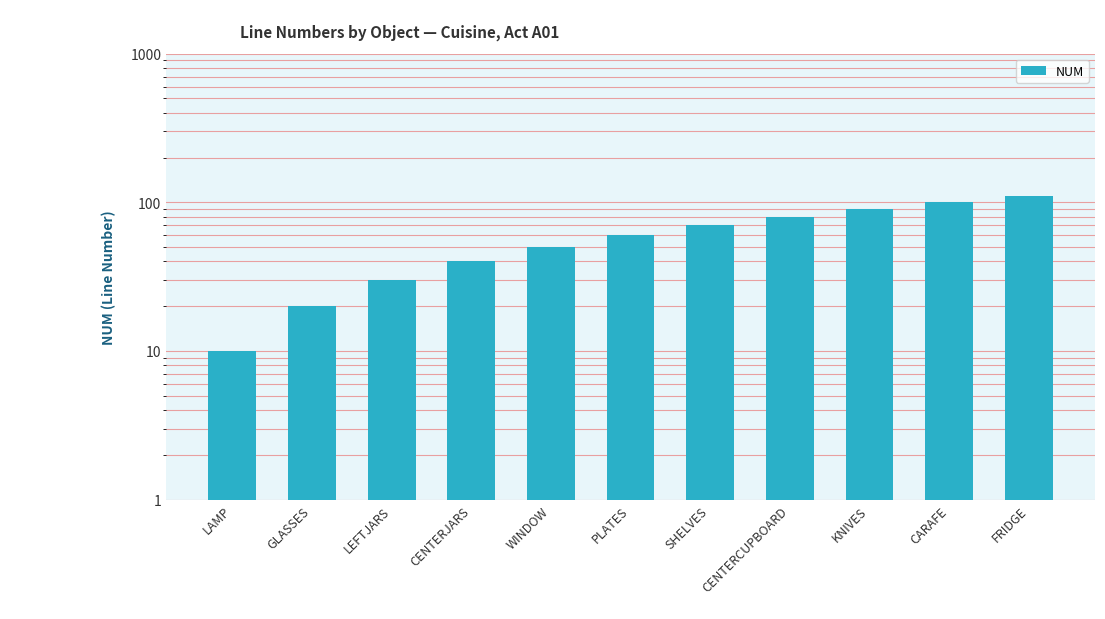

At which category does the chart reach its peak across all series?

FRIDGE